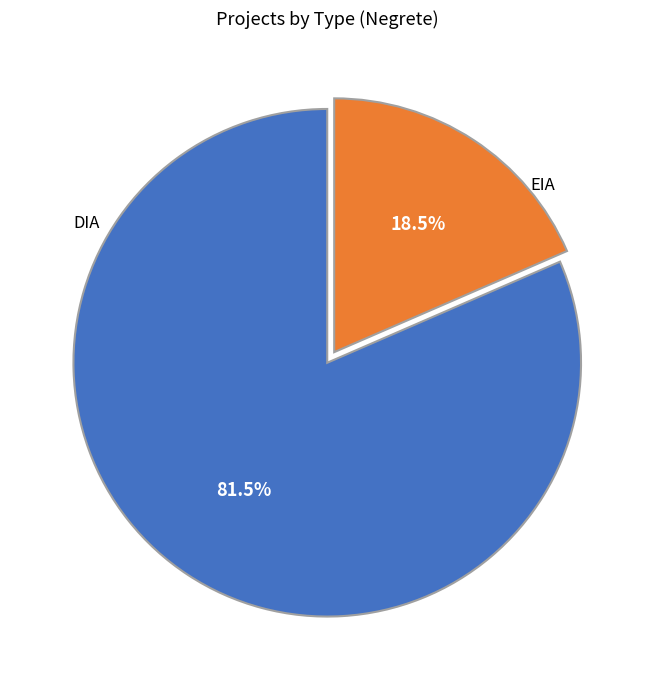

Is there any slice that represents more than half of the pie?

Yes